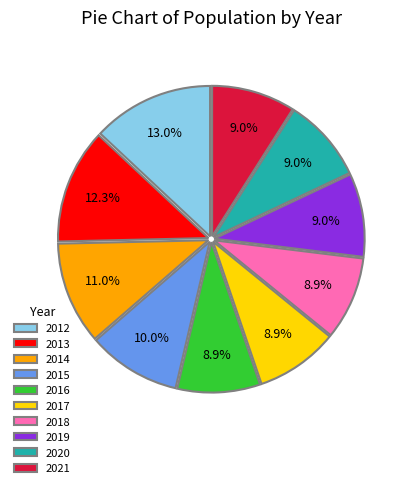

Which category has the biggest portion of the pie?

2012